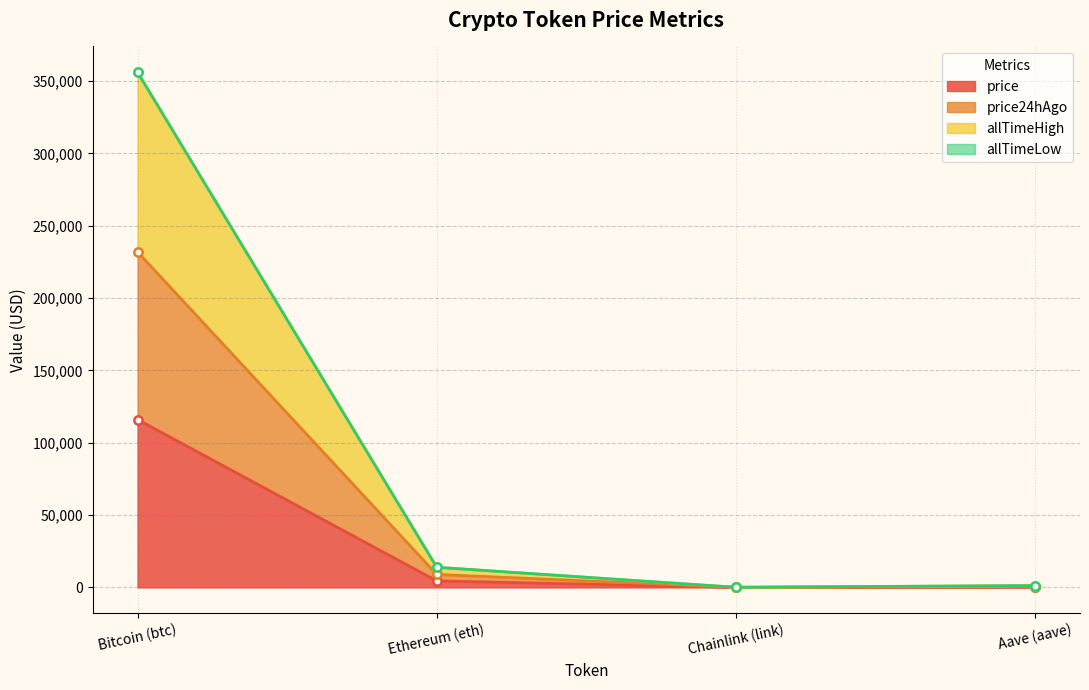

Between Ethereum (eth) and Aave (aave), which series saw the biggest shift?

allTimeHigh